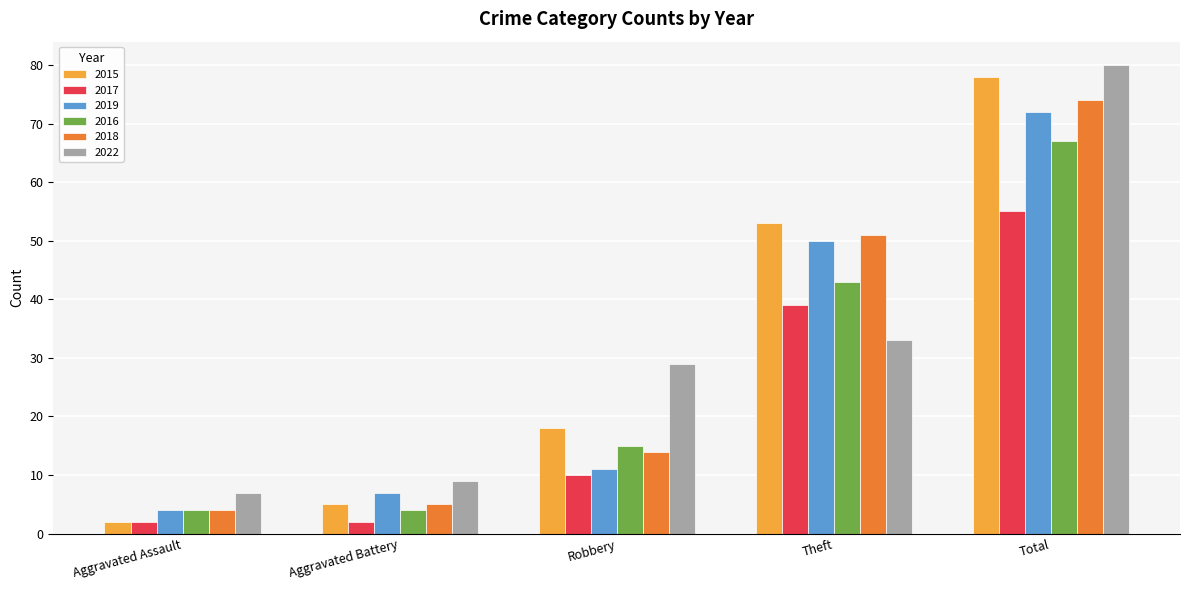

Which label corresponds to the largest value in the chart?

Total